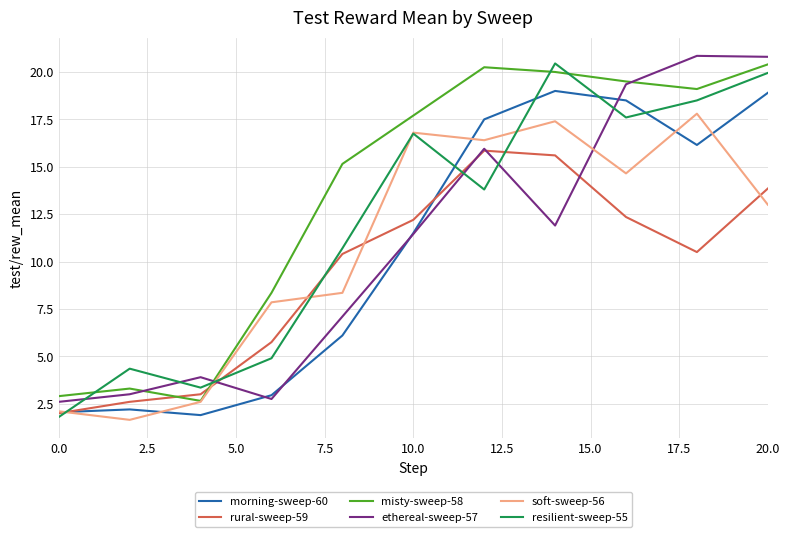

What is the maximum value shown in the chart?

20.9